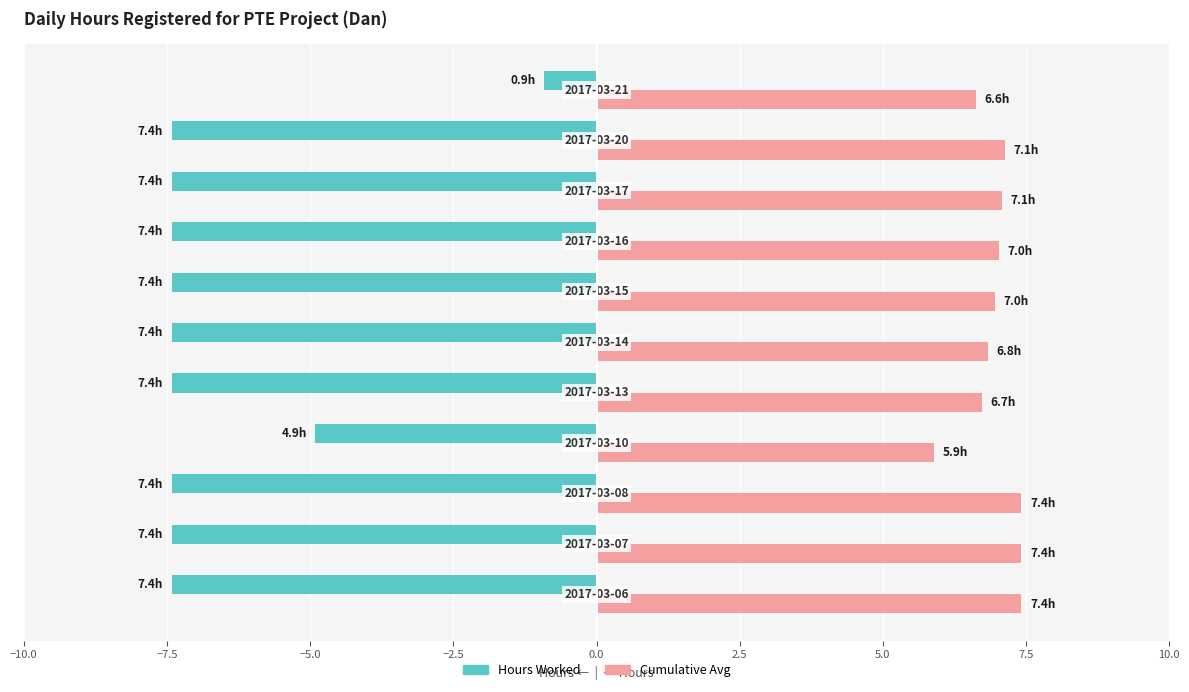

What is the difference between the maximum and second lowest values in the Cumulative Avg series?

0.8